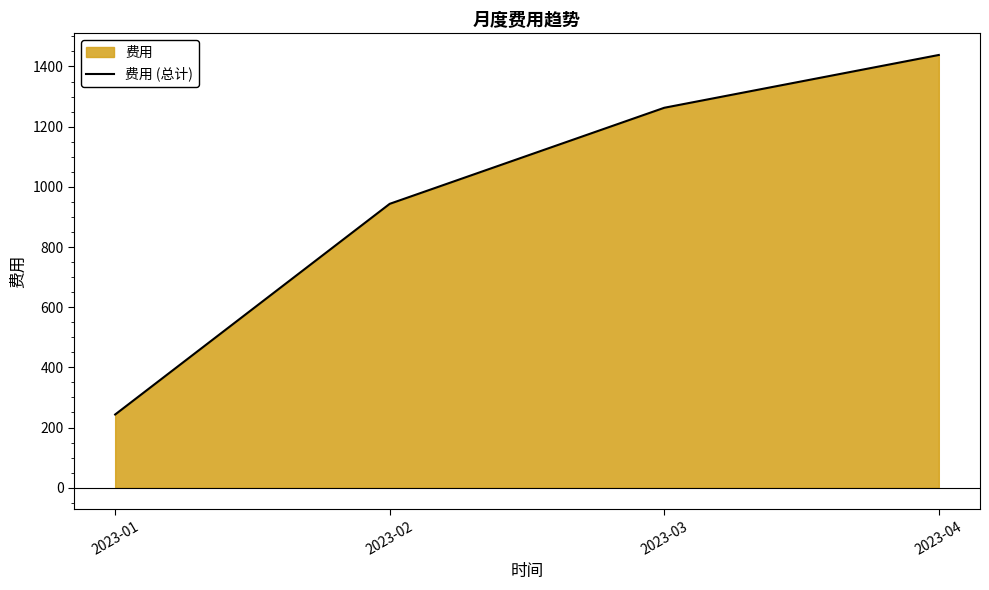

Does the chart display data point markers on the line(s)?

No